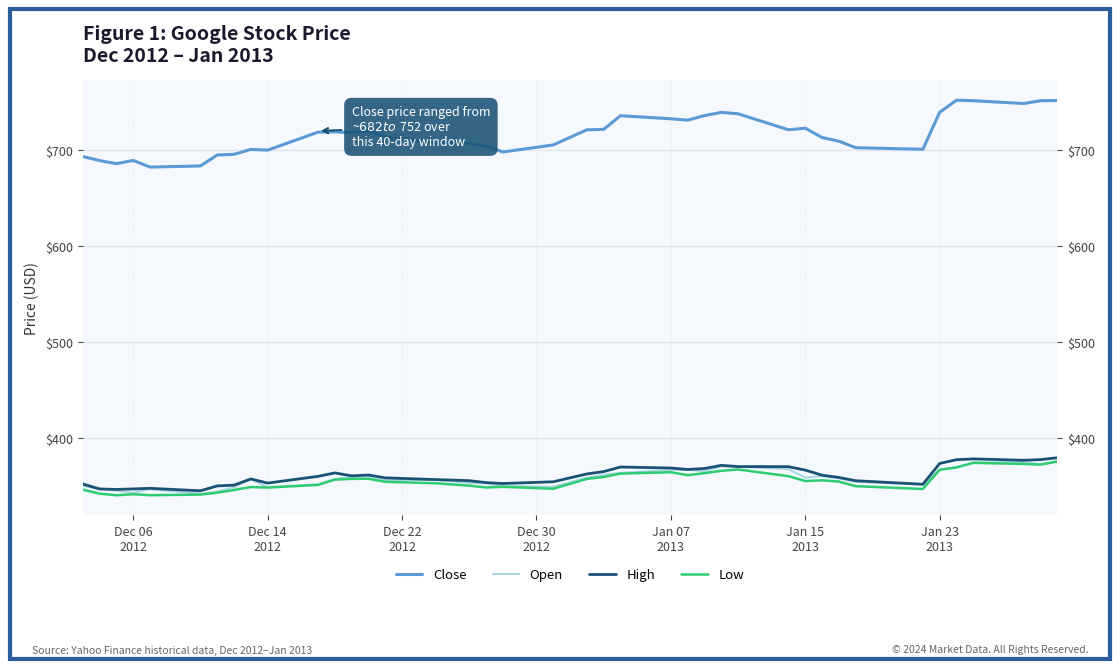

What is the difference between the second highest and second lowest values in the Low series?

33.8